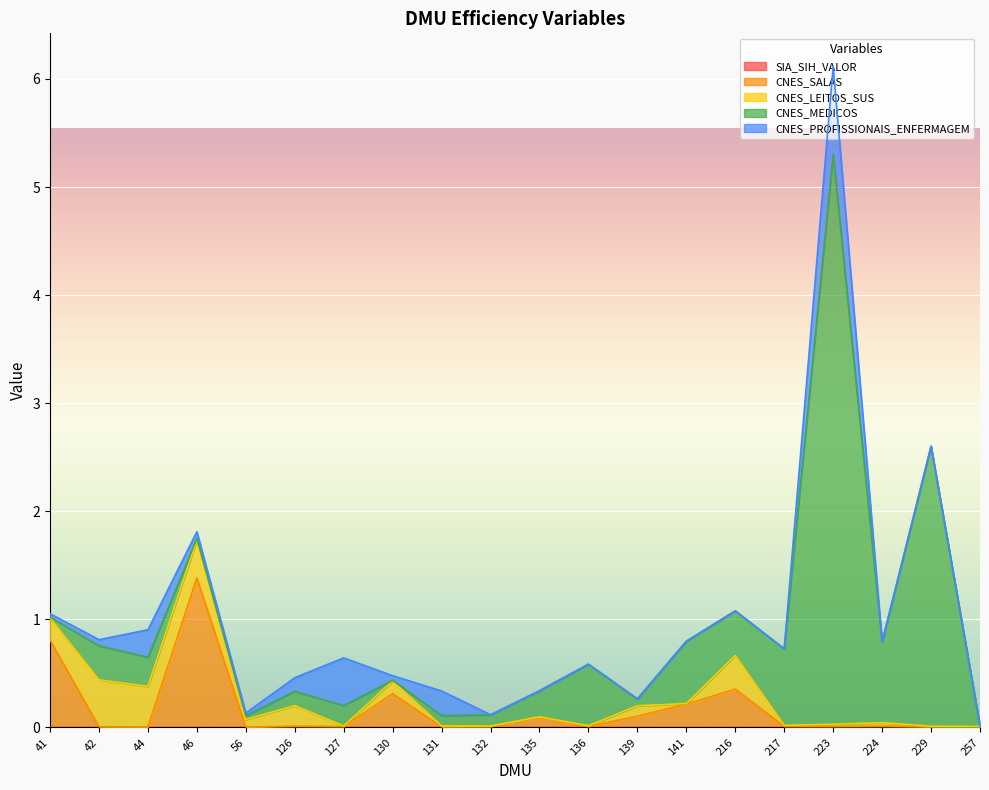

True or false: CNES_MEDICOS and CNES_SALAS cross at least once.

True